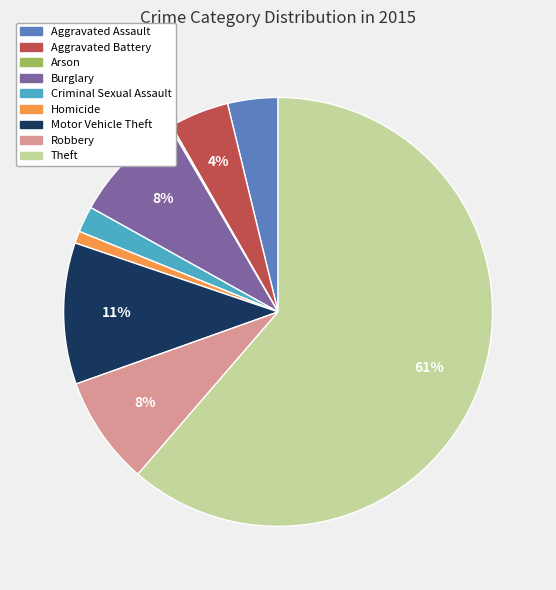

Is the sum of Burglary and Robbery greater than half?

No